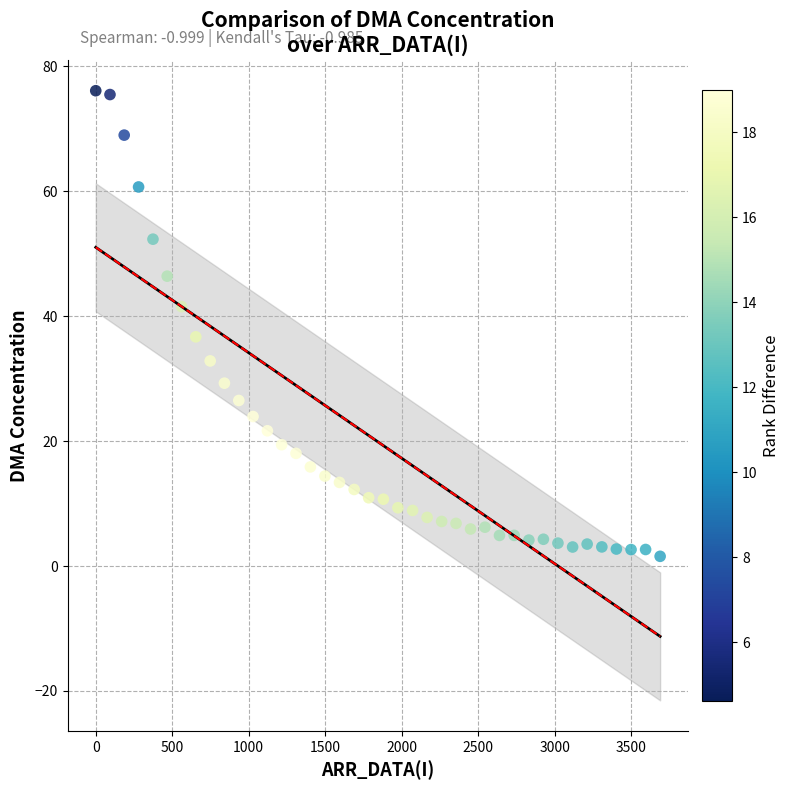

What is the range of Y values (max minus min)?

74.5